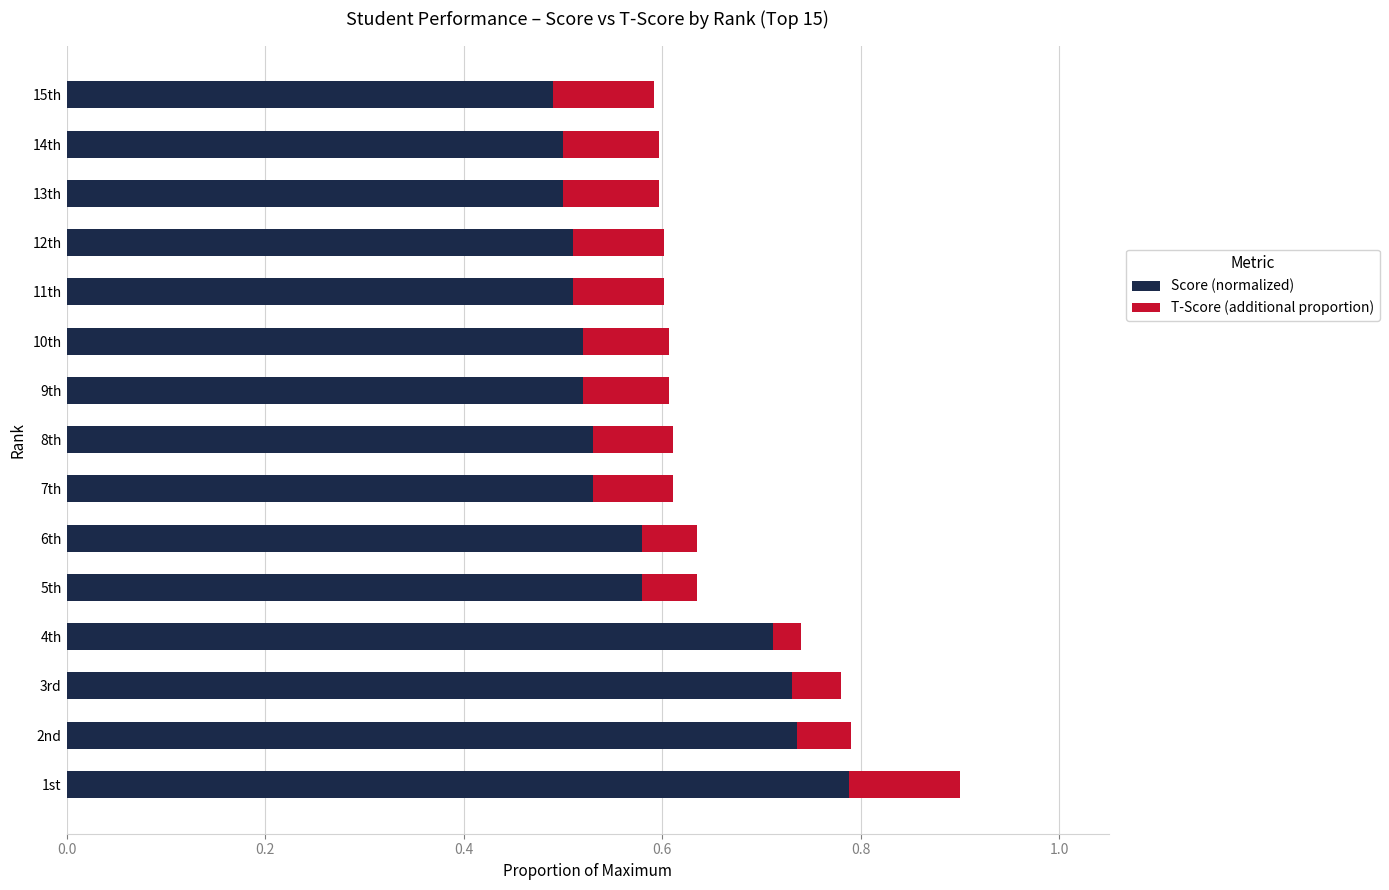

Between 9 and 10, which is larger?

9